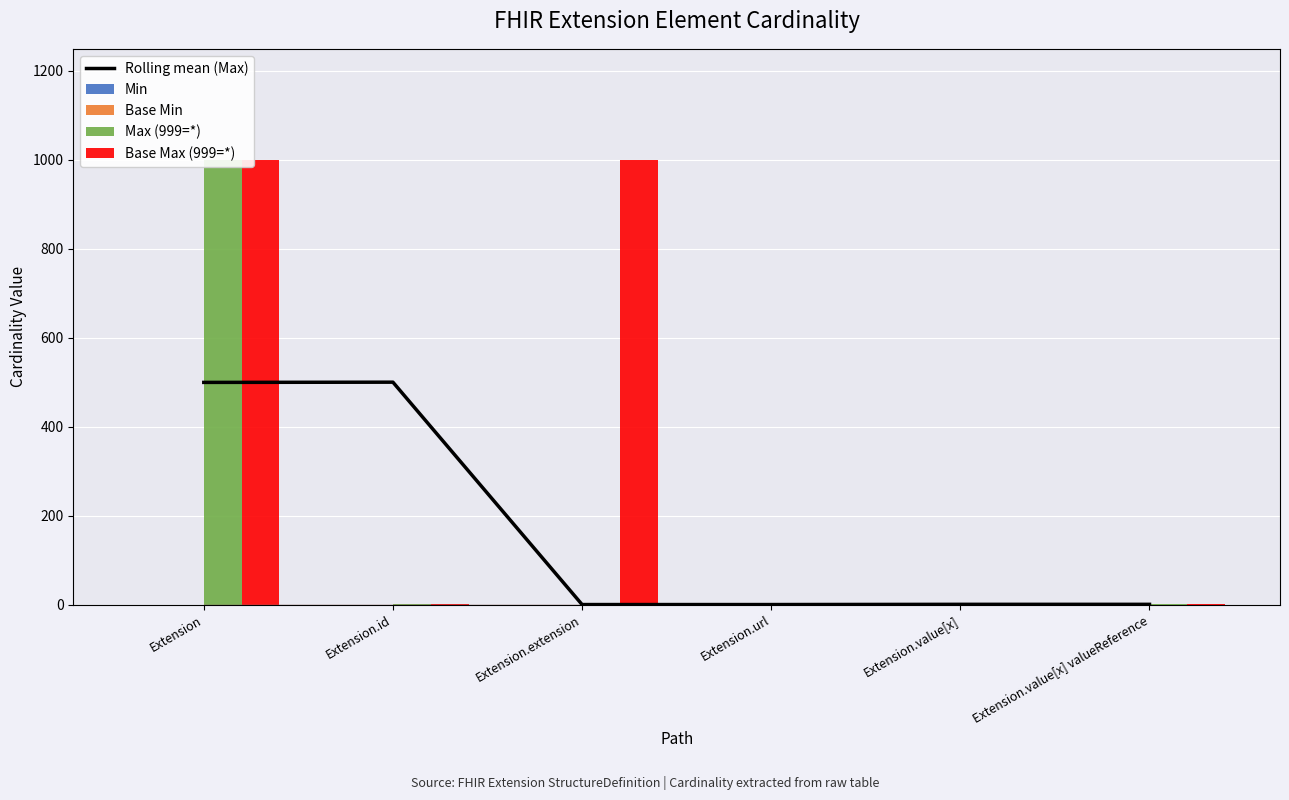

At Extension.url, list the series in order from largest to smallest.

Min, Base Min, Max (999=*), Base Max (999=*), Rolling mean (Max)